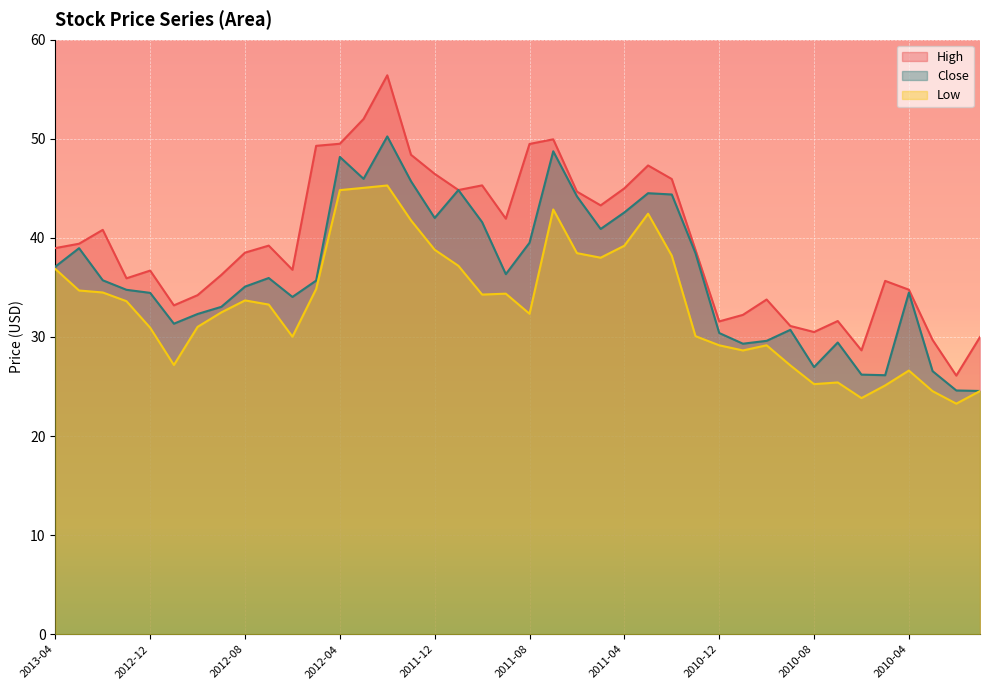

How many lines are shown in the chart?

3